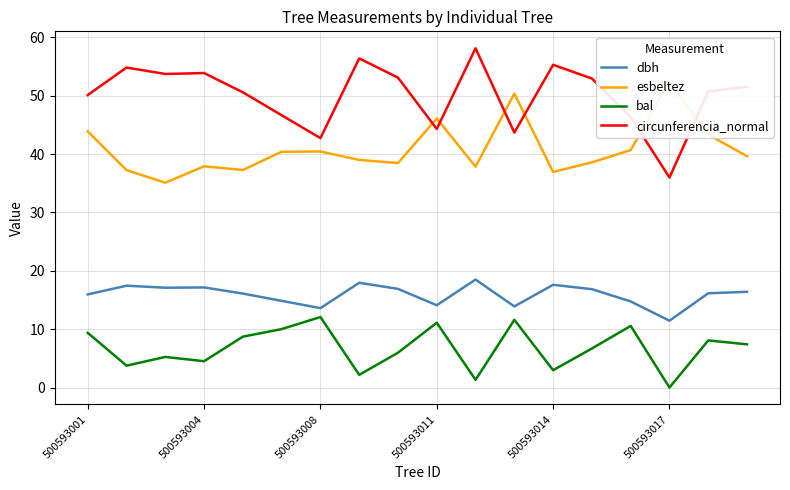

True or false: esbeltez has a value of 23.5 at 500593001.

False